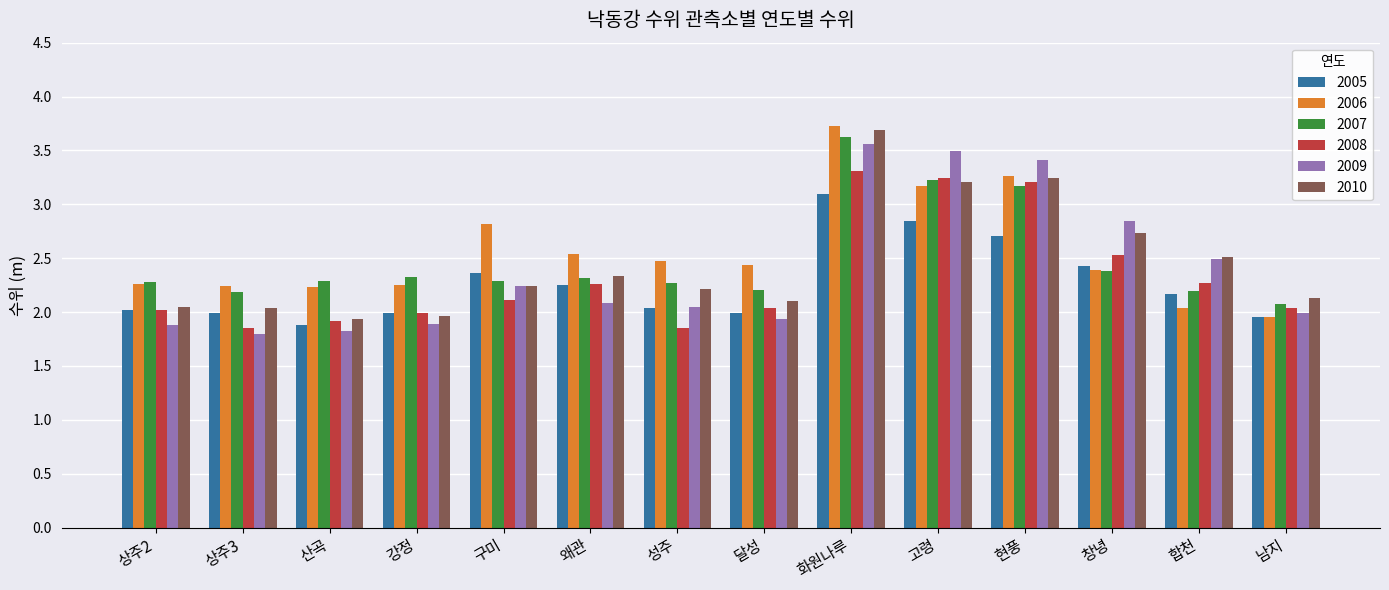

Is it true that 2007 equals 2.3 at 왜관?

True